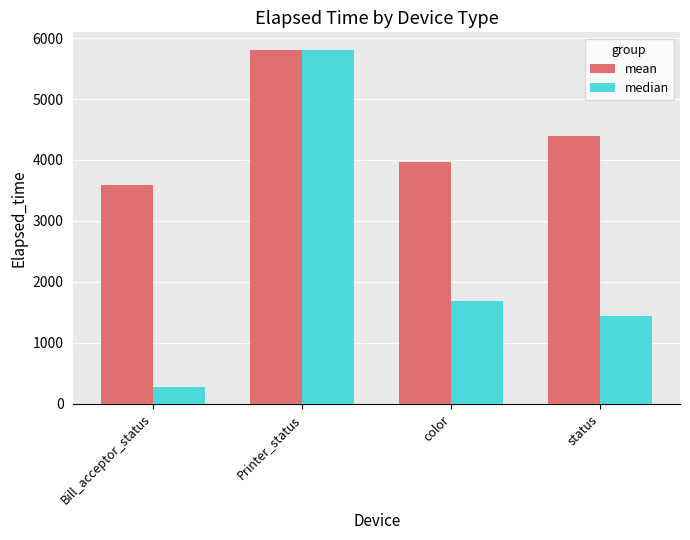

True or false: median has a value of 1440.0 at status.

True